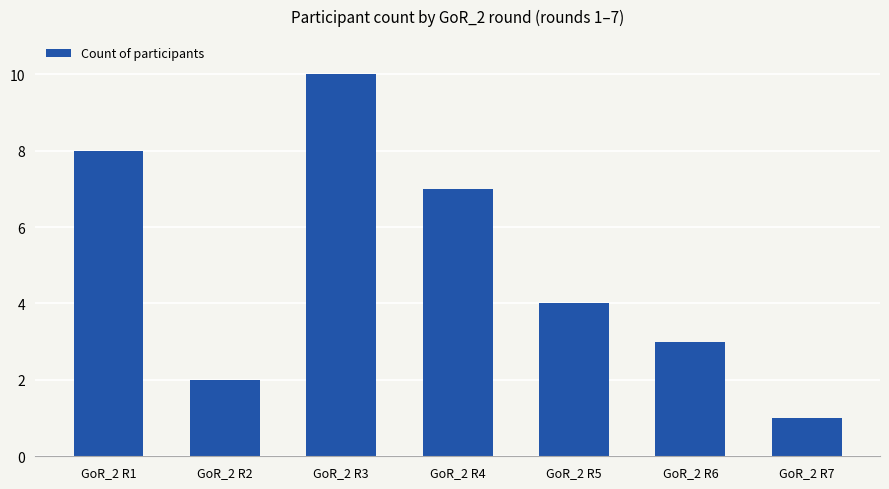

How many bars are there in total?

7